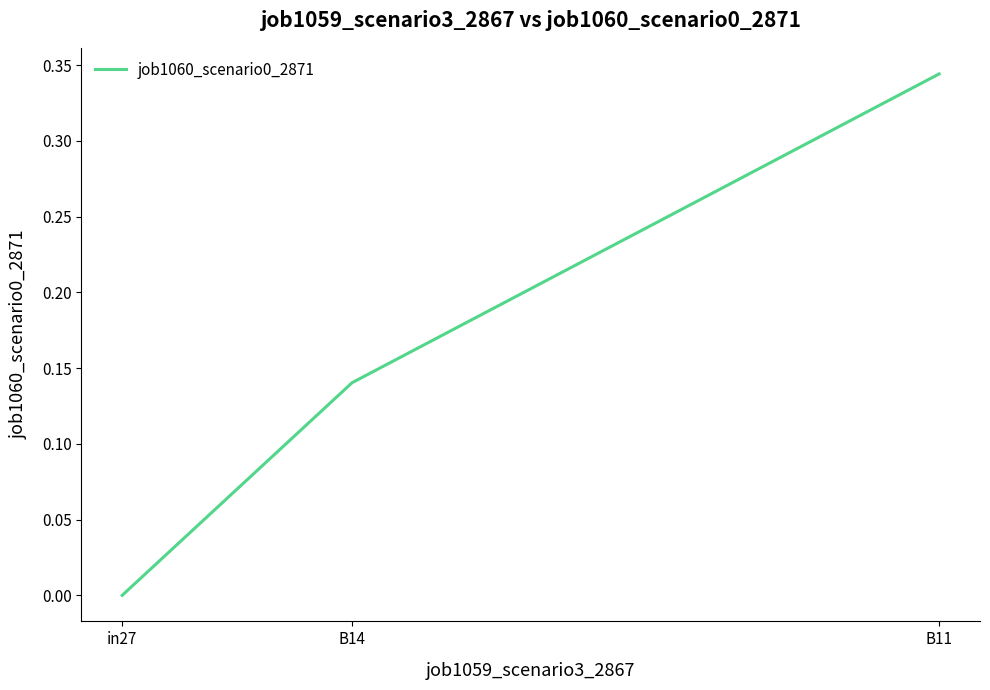

Between B11 and in27, which is larger?

B11